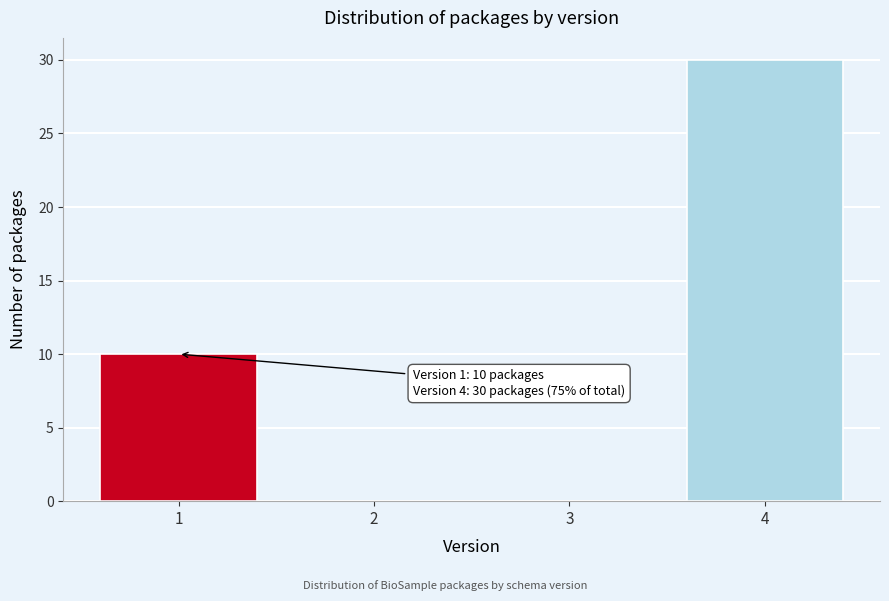

Over which range of the x-axis is the bar tallest?

3.5 to 4.5